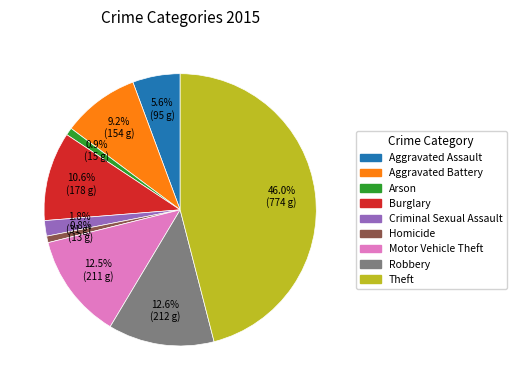

What percentage is the Aggravated Battery slice, to the nearest percent?

9%